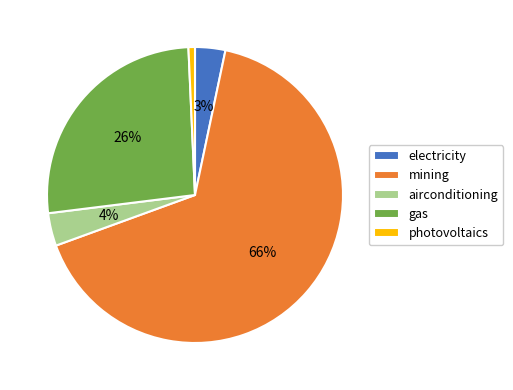

What is the largest slice in the pie chart?

mining